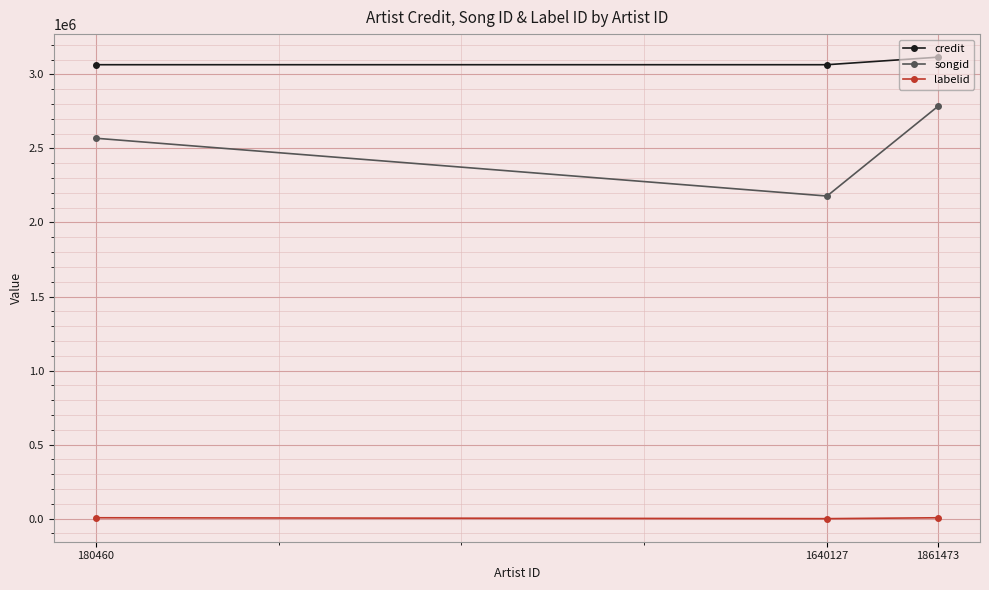

At 1861473, list the series in order from largest to smallest.

credit, songid, labelid